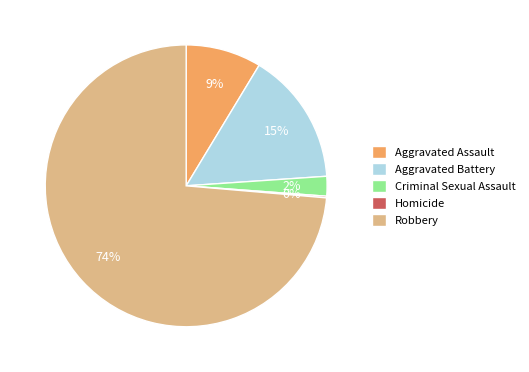

Is it true that Robbery is 74% of the pie?

True